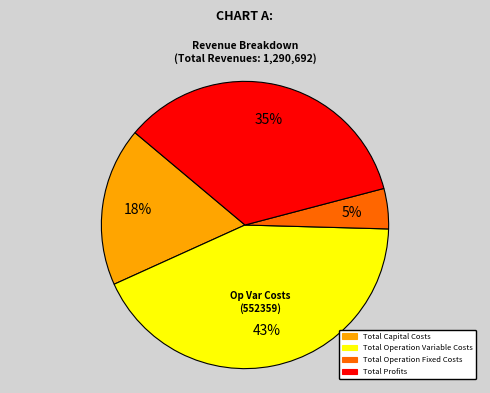

Is Total Profits the majority of the pie?

No